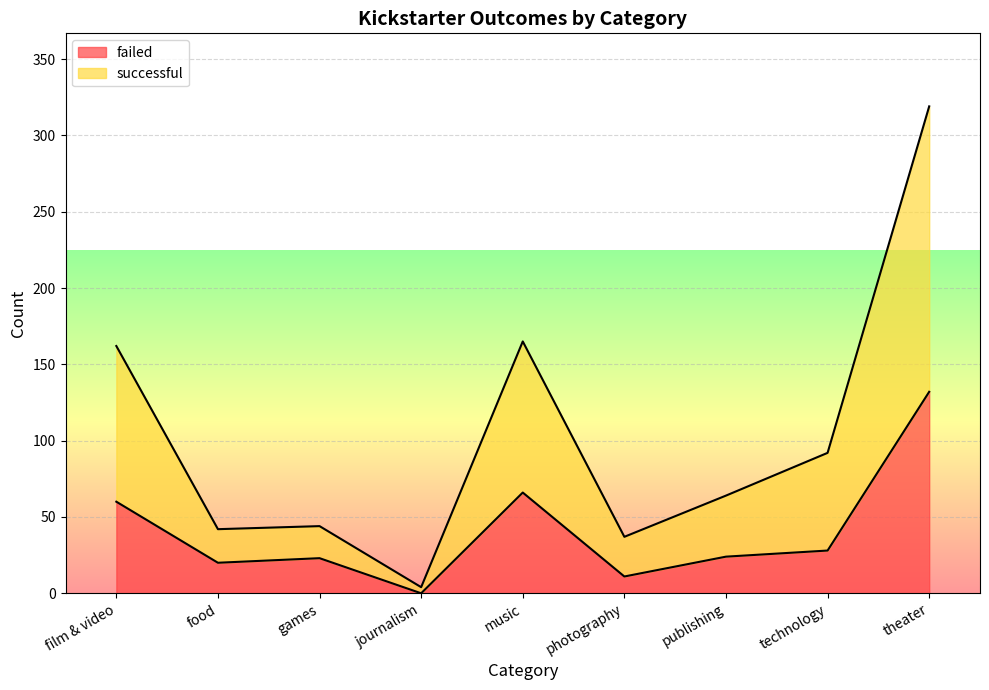

What is the sum of the failed values at technology and photography?

39